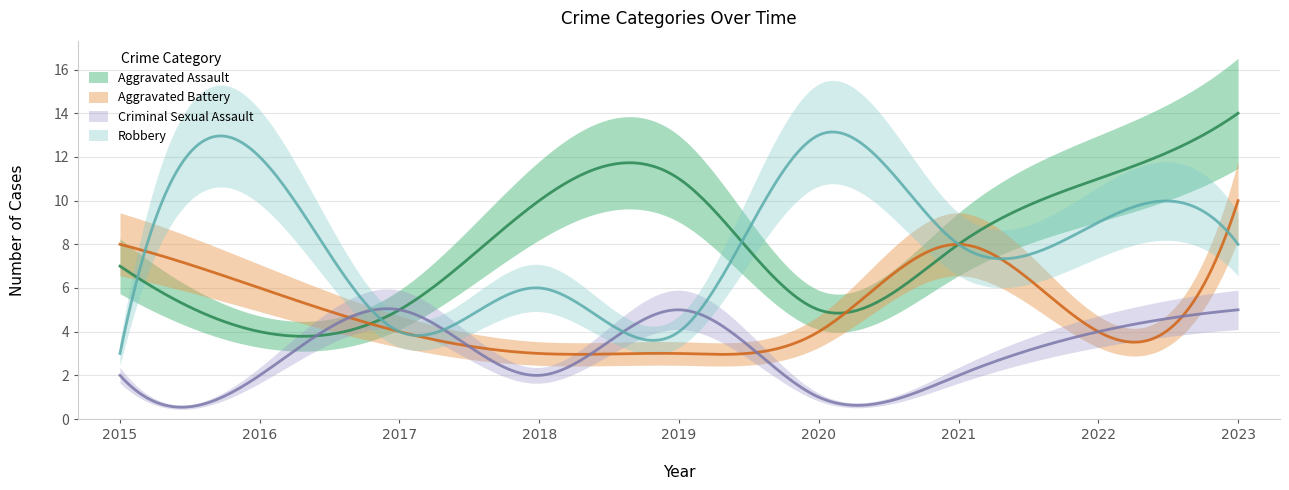

Where do Aggravated Battery and Robbery first cross each other?

2015 and 2016